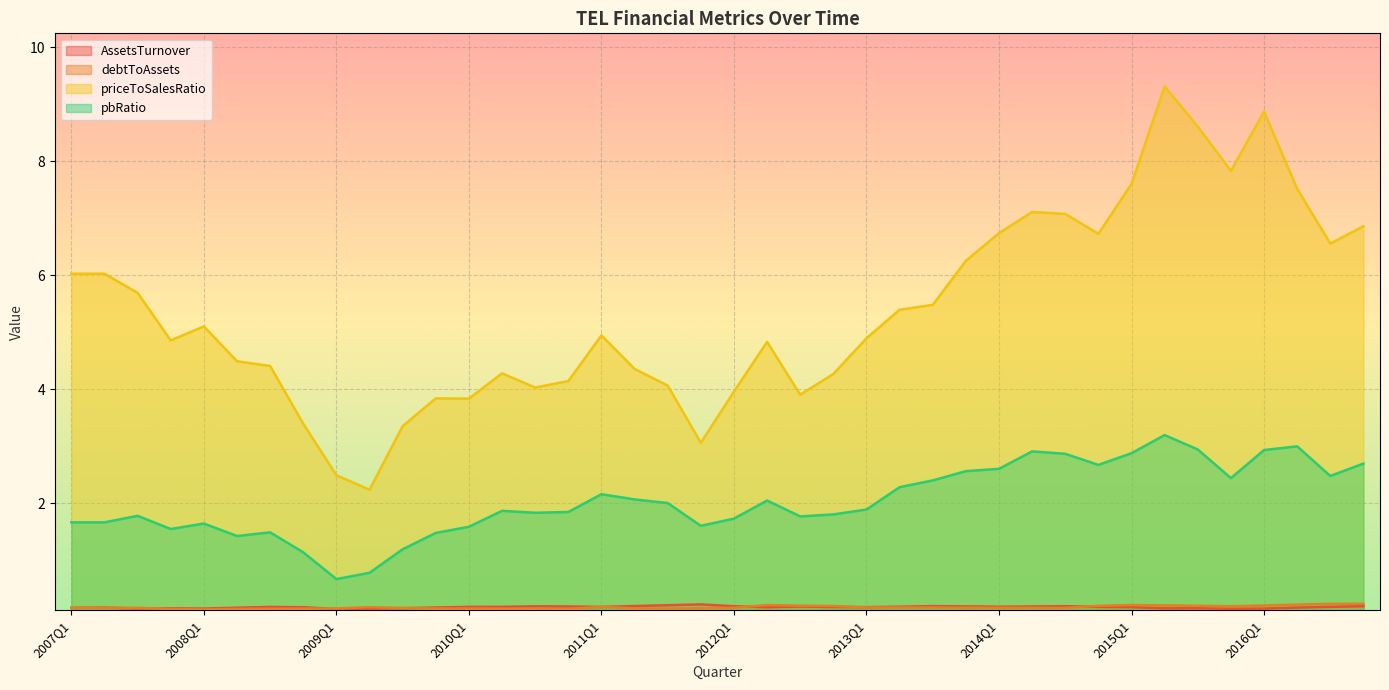

In AssetsTurnover, how many points are lower than both neighbors (excluding endpoints)?

9